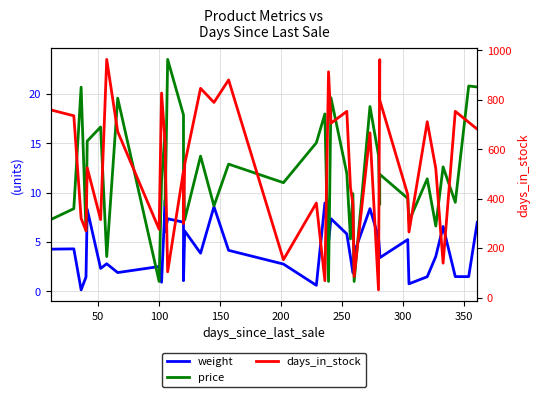

What are all the series names shown in the legend?

weight, price, days_in_stock